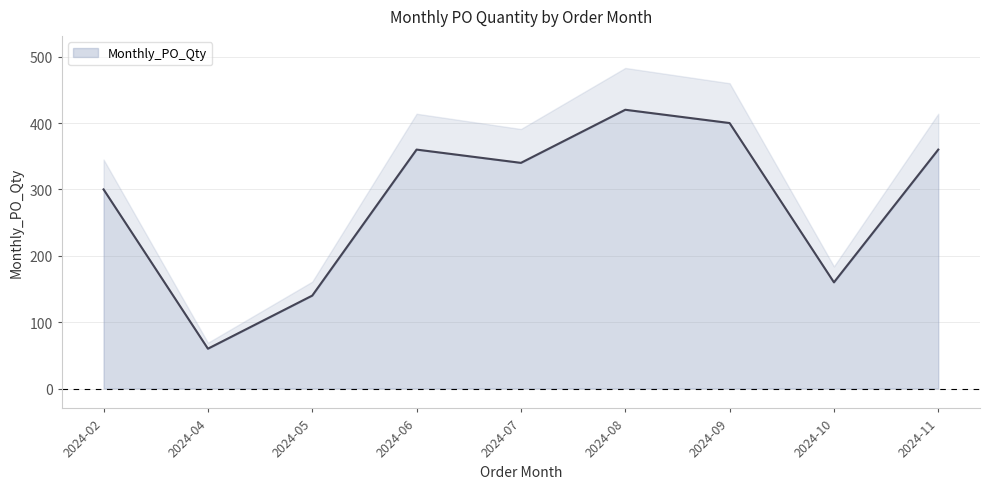

True or false: the data has more than 2 interior local peaks.

False